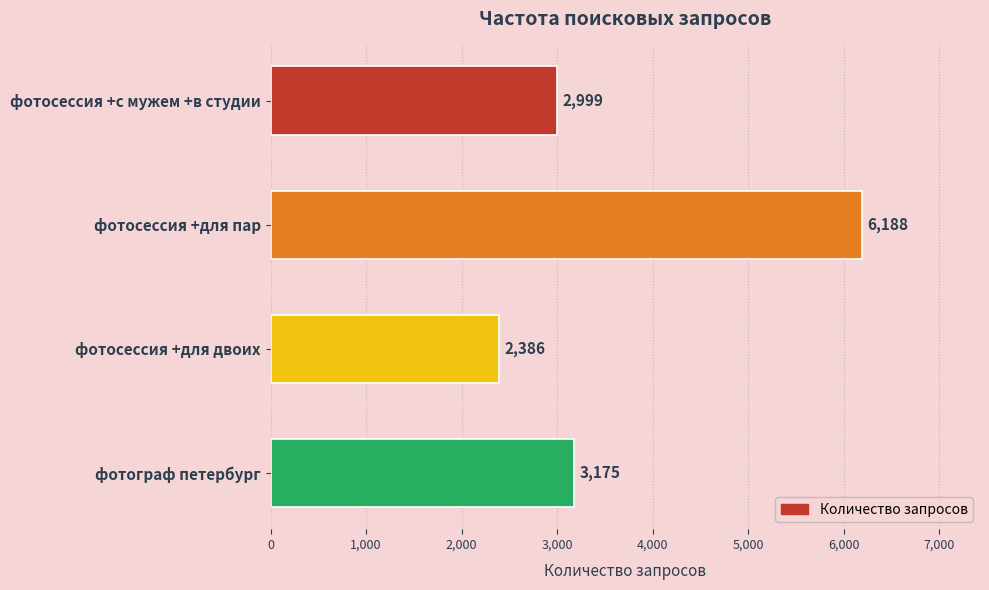

What is the sum of all values?

14748